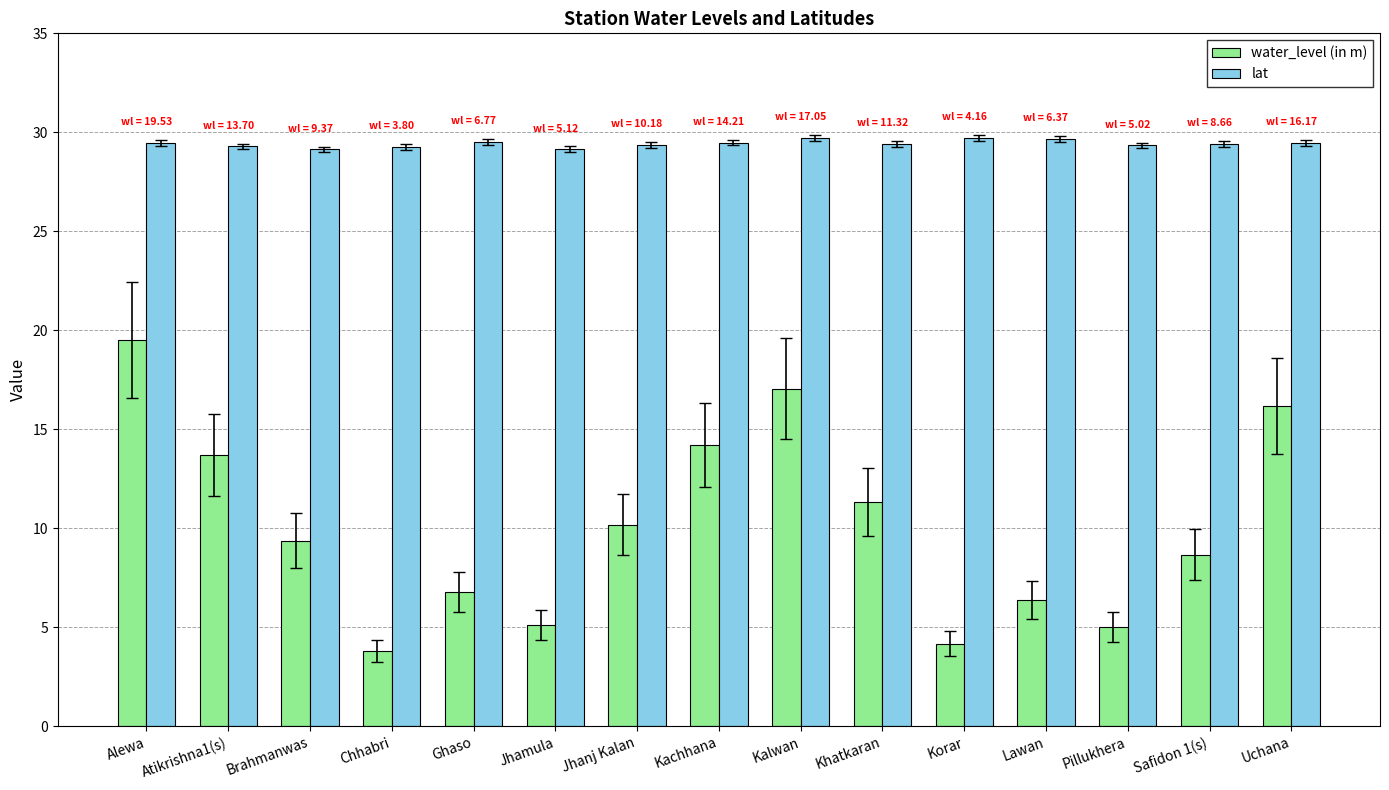

What is the approximate value of lat at Kalwan?

29.7